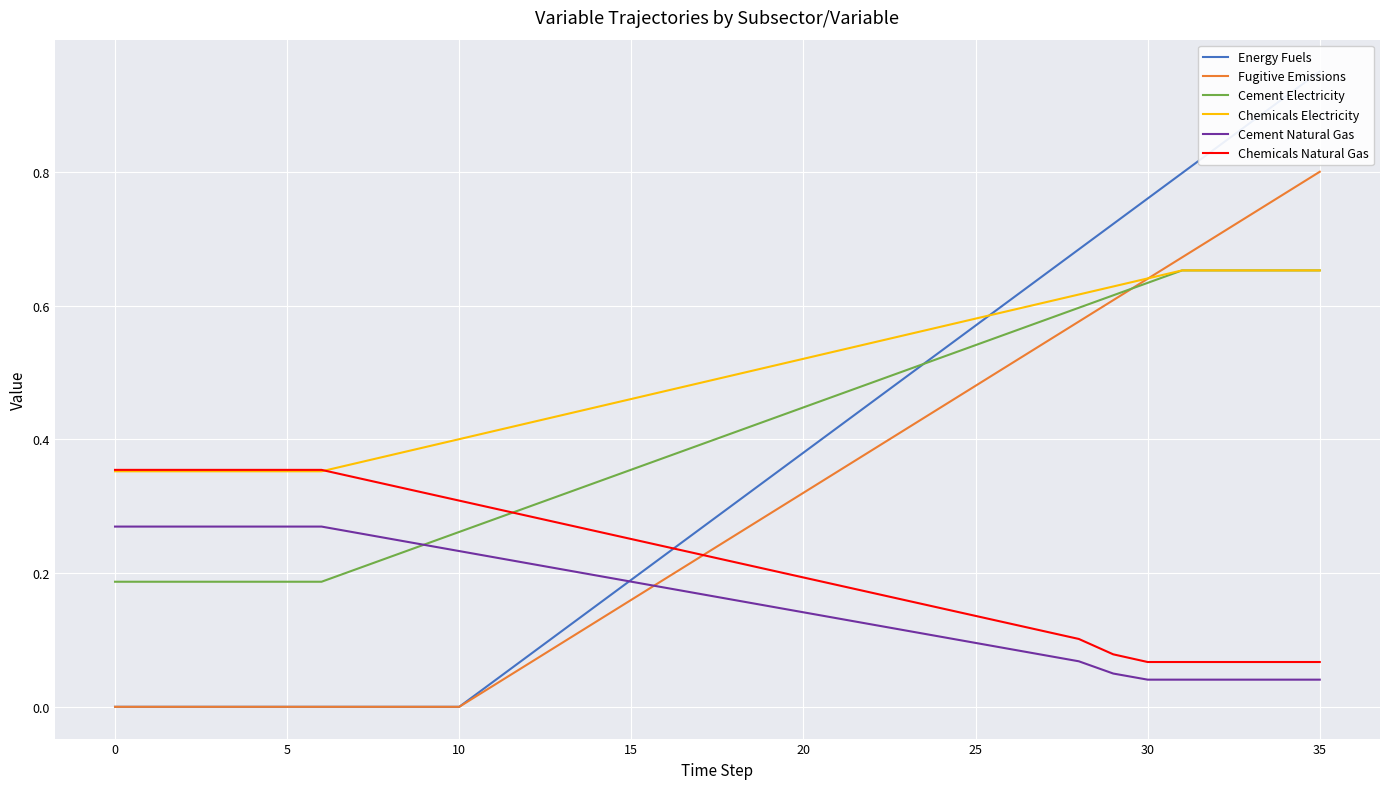

What is the sum of the Cement Electricity values at 0 and 29?

0.8